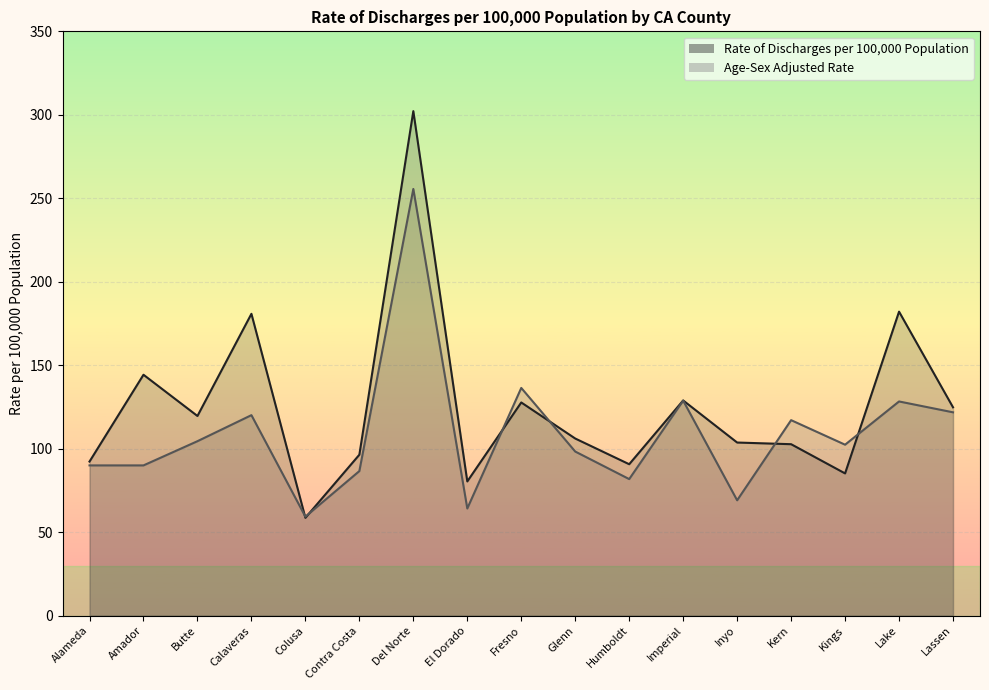

Reading right to left, list all the values displayed in this chart.

Rate of Discharges per 100,000 Population: 124.8	182.1	85.2	102.7	103.7	128.9	90.7	106.1	127.7	80.4	302.2	96.4	58.6	180.8	119.6	144.3	92.3
Age-Sex Adjusted Rate: 121.8	128.3	102.4	117.1	69.1	128.8	81.8	98.3	136.4	64.2	255.6	86.6	59.3	120.1	104.5	90.0	90.0